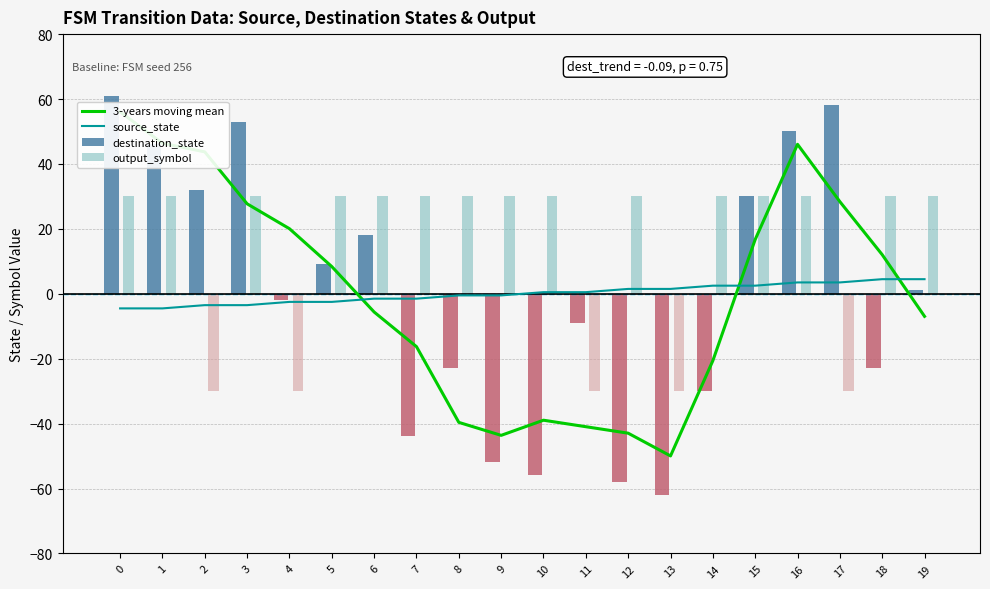

Reading right to left, extract all data points from this chart.

3-years moving mean: -7.0	12.0	28.4	46.0	16.7	-20.6	-50.0	-43.0	-41.0	-39.0	-43.6	-39.6	-16.3	-5.6	8.4	20.0	27.7	43.7	46.4	56.0
source_state: 4.5	4.5	3.5	3.5	2.5	2.5	1.5	1.5	0.5	0.5	-0.5	-0.5	-1.5	-1.5	-2.5	-2.5	-3.5	-3.5	-4.5	-4.5
destination_state: 1.0	-23.0	58.0	50.0	30.0	-30.0	-62.0	-58.0	-9.0	-56.0	-52.0	-23.0	-44.0	18.0	9.0	-2.0	53.0	32.0	46.0	61.0
output_symbol: 30.0	30.0	-30.0	30.0	30.0	30.0	-30.0	30.0	-30.0	30.0	30.0	30.0	30.0	30.0	30.0	-30.0	30.0	-30.0	30.0	30.0